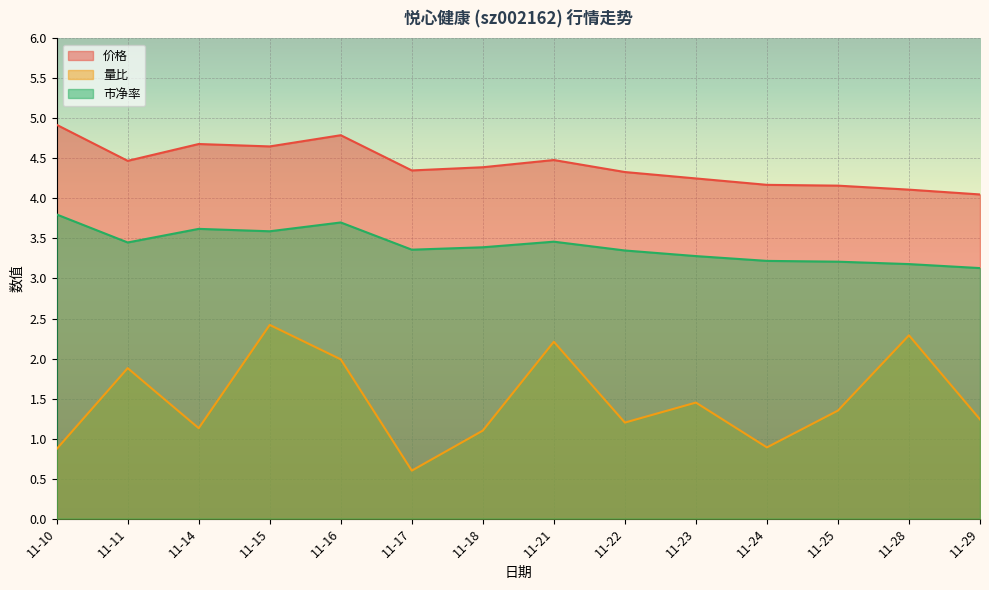

How many lines are shown in the chart?

3